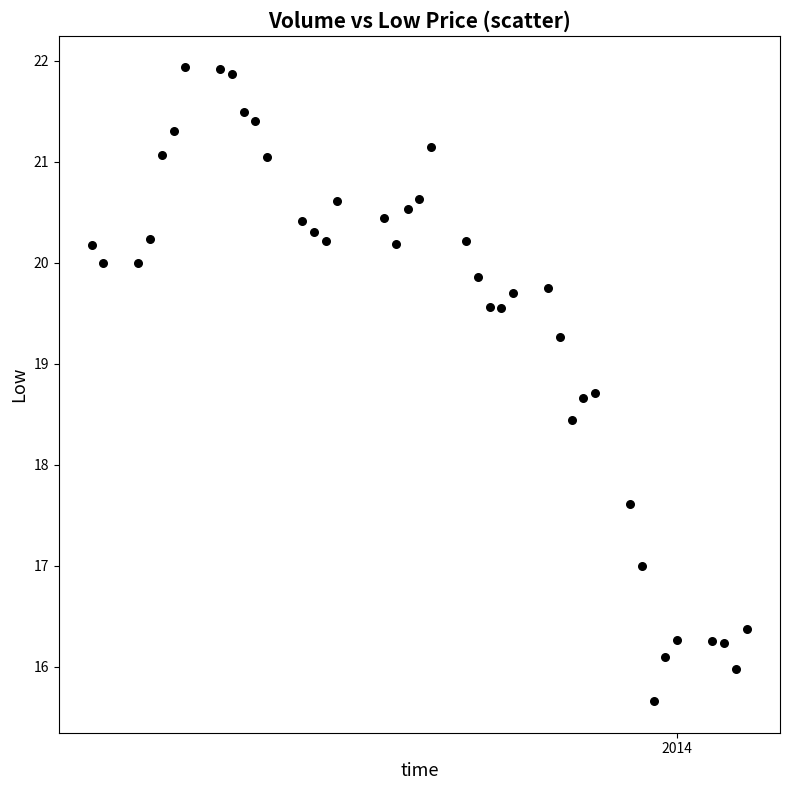

What is the range of Y values (max minus min)?

6.3